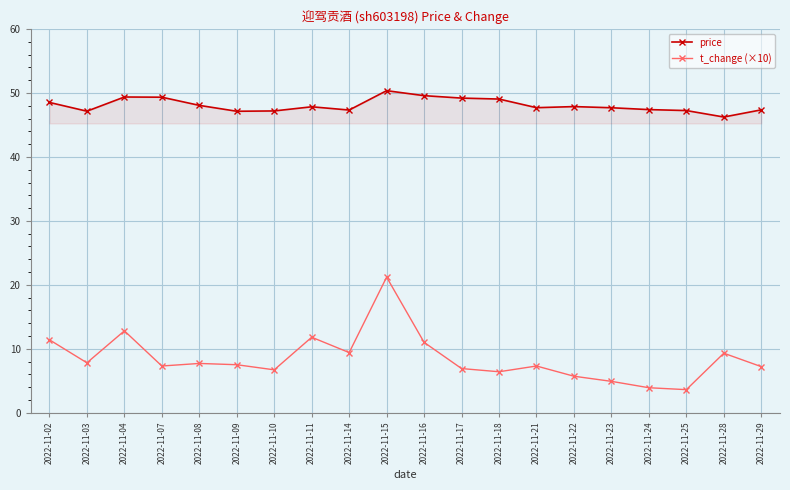

True or false: price and t_change (×10) cross at least once.

False